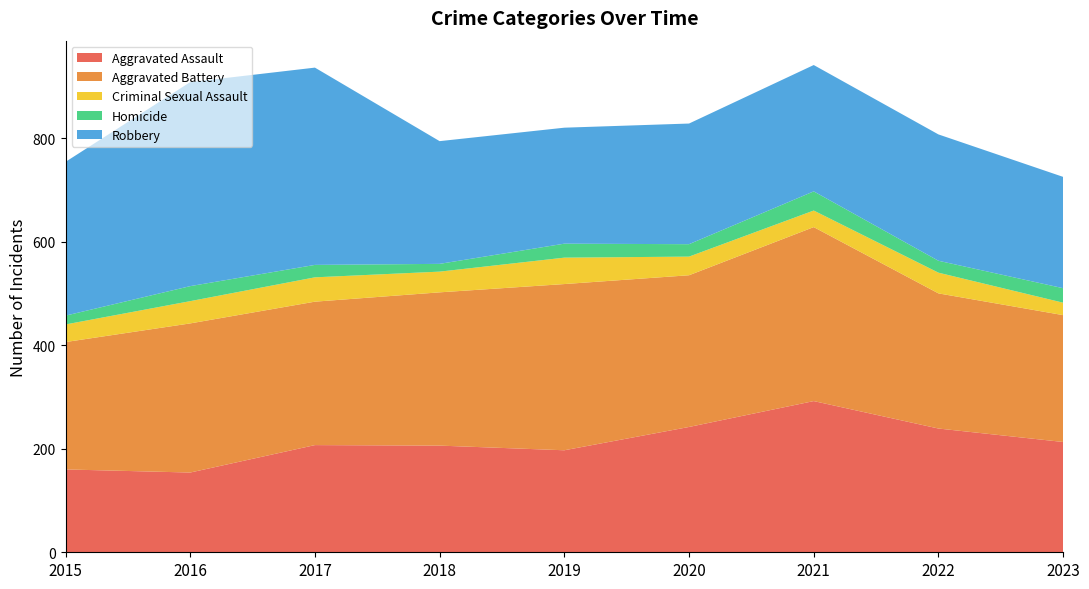

Reading left to right, list all the values displayed in this chart.

Aggravated Assault: 2015=160	2016=154	2017=207	2018=206	2019=197	2020=242	2021=292	2022=239	2023=213
Aggravated Battery: 2015=246	2016=288	2017=277	2018=296	2019=321	2020=293	2021=336	2022=261	2023=245
Criminal Sexual Assault: 2015=34	2016=43	2017=47	2018=40	2019=51	2020=36	2021=32	2022=40	2023=24
Homicide: 2015=17	2016=29	2017=24	2018=15	2019=27	2020=24	2021=37	2022=23	2023=28
Robbery: 2015=297	2016=394	2017=381	2018=237	2019=224	2020=233	2021=244	2022=244	2023=215